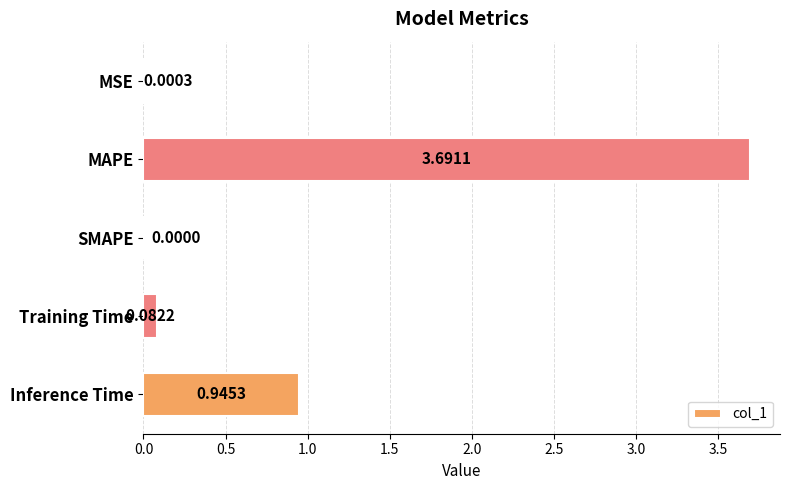

Which category has the highest value across all series?

MAPE